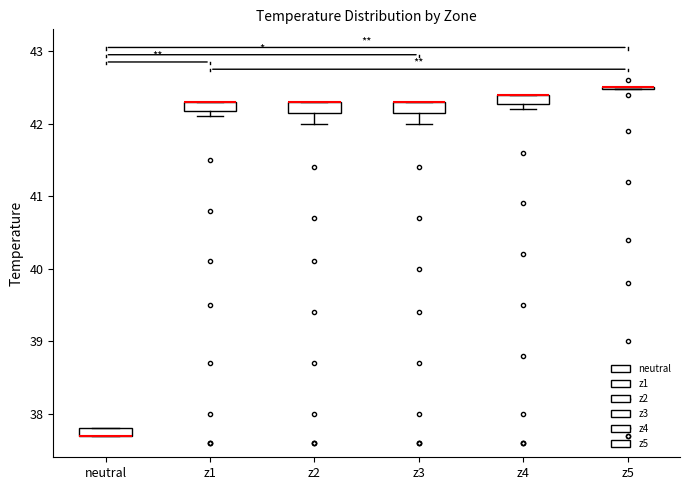

Where does the lower whisker of the box for z2 end on the y-axis? The values are not printed on the chart, so give them approximately, as read against the axis.

42.0